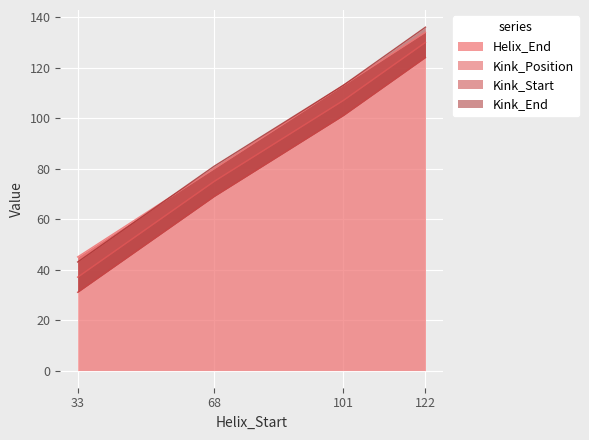

What is the highest value of the Helix_End series?

134